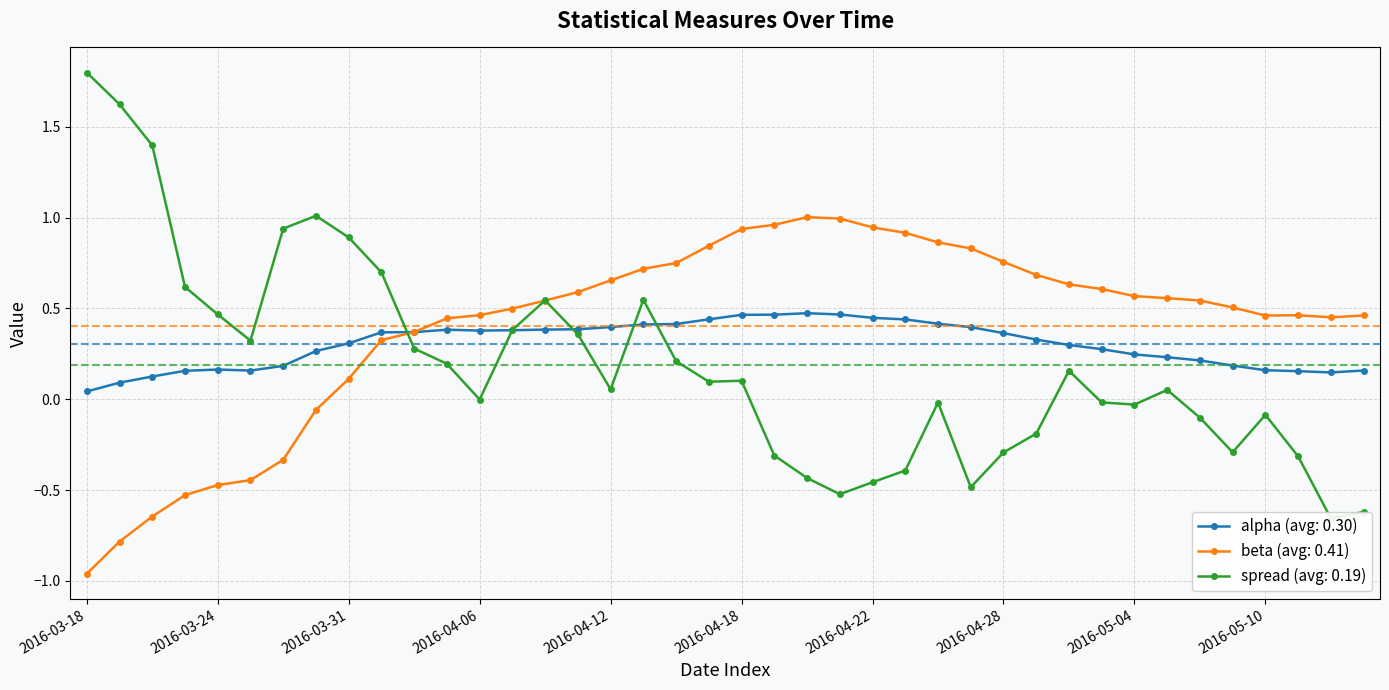

What is the sum of all alpha values?

12.1